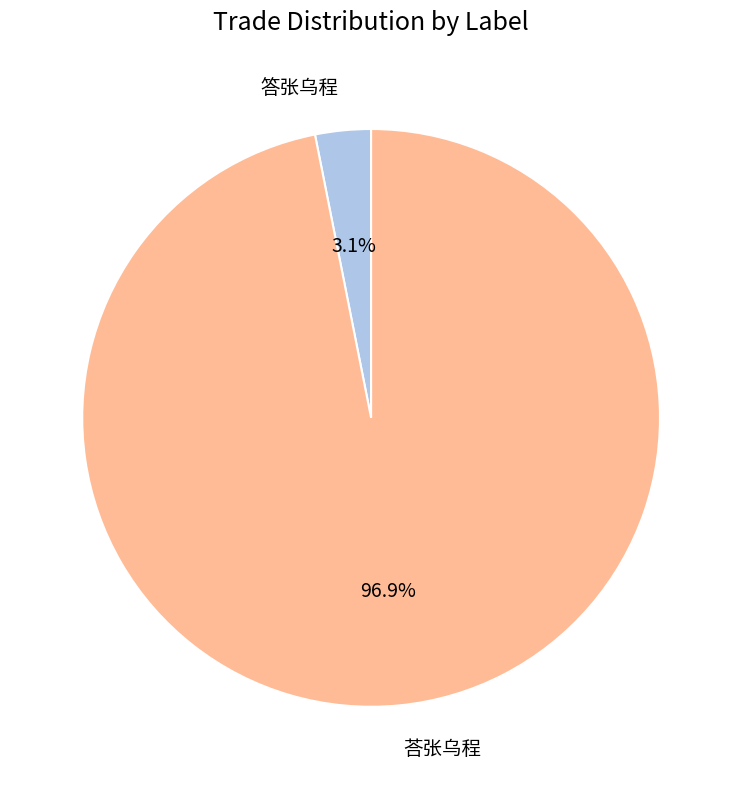

To the nearest percent, what is the combined percentage of 荅张乌程 and 答张乌程?

100%